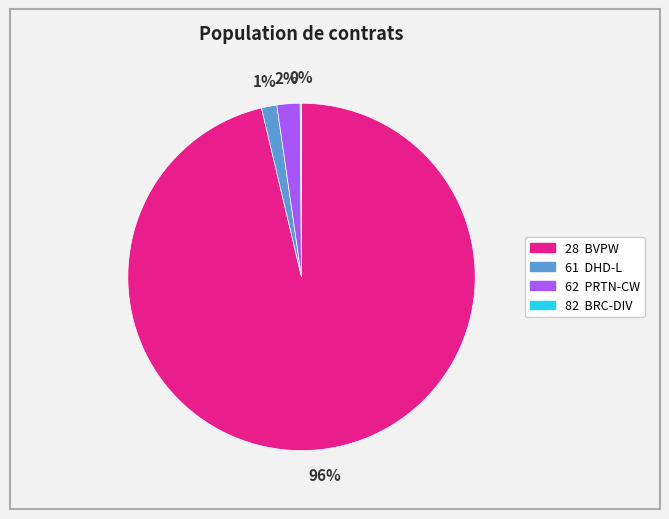

To the nearest percent, what is the average slice percentage?

25%